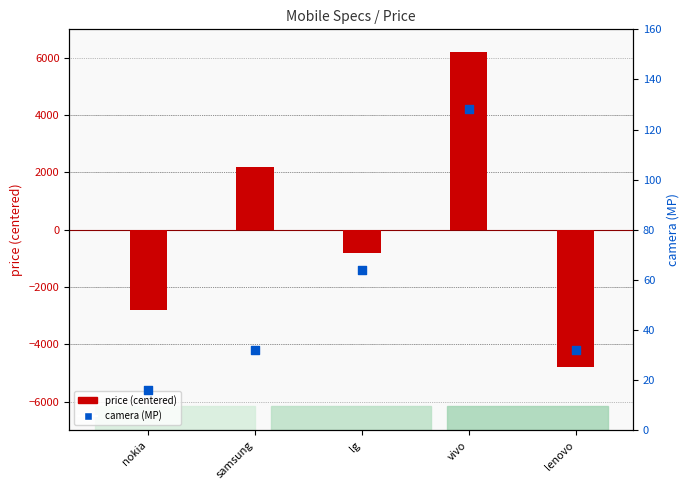

Which series has the largest total across all categories?

camera